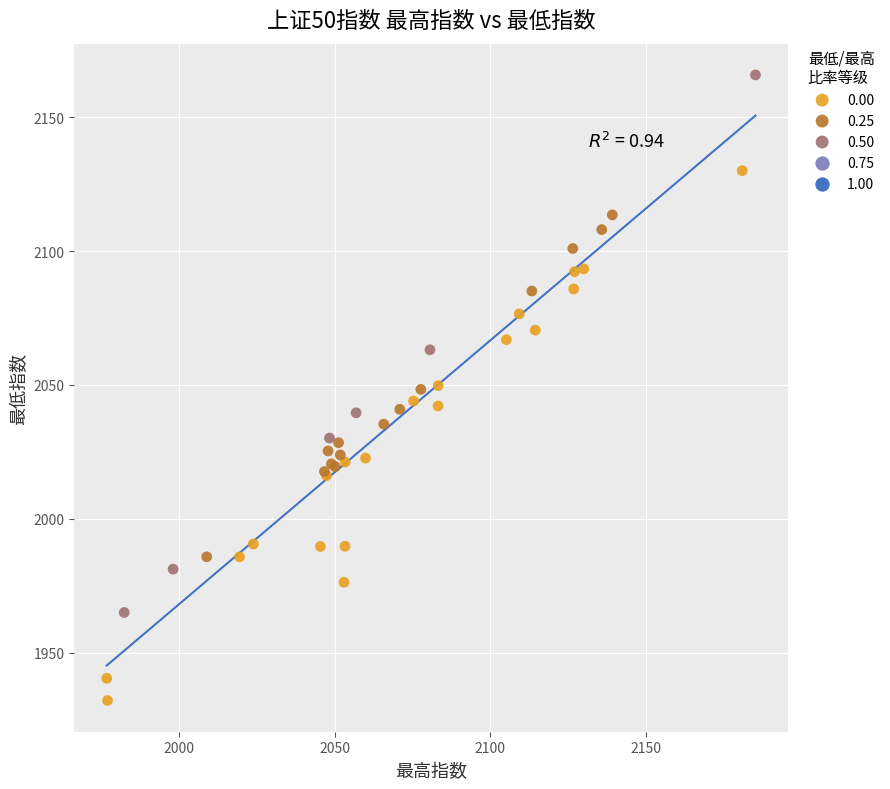

Which series reaches the minimum Y coordinate?

0.00